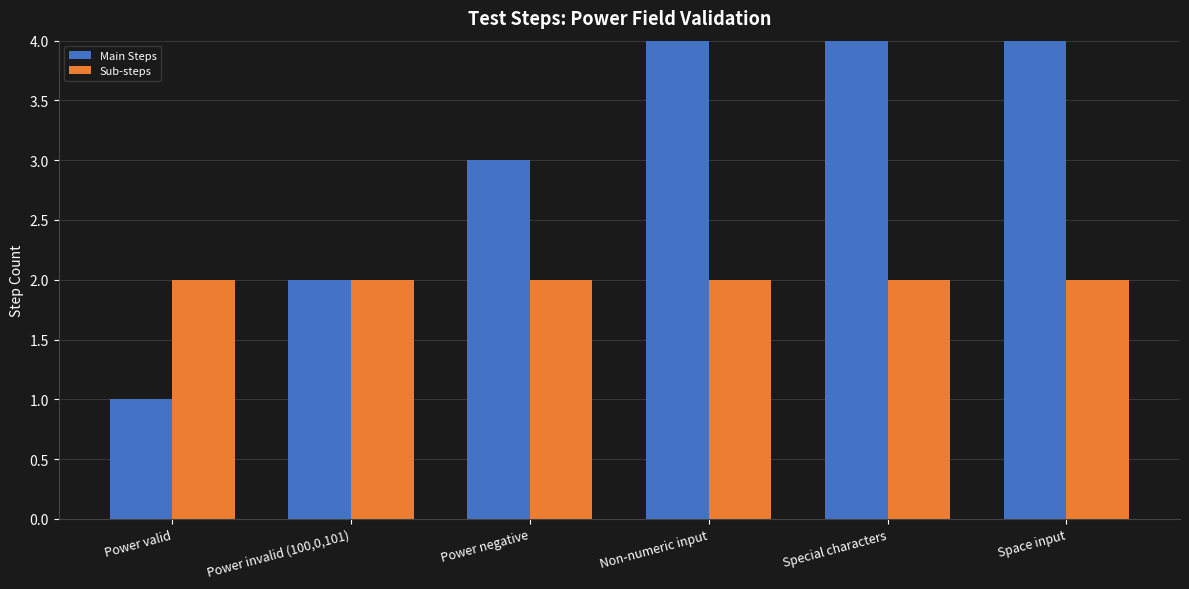

At Space input, list the series in order from largest to smallest.

Main Steps, Sub-steps